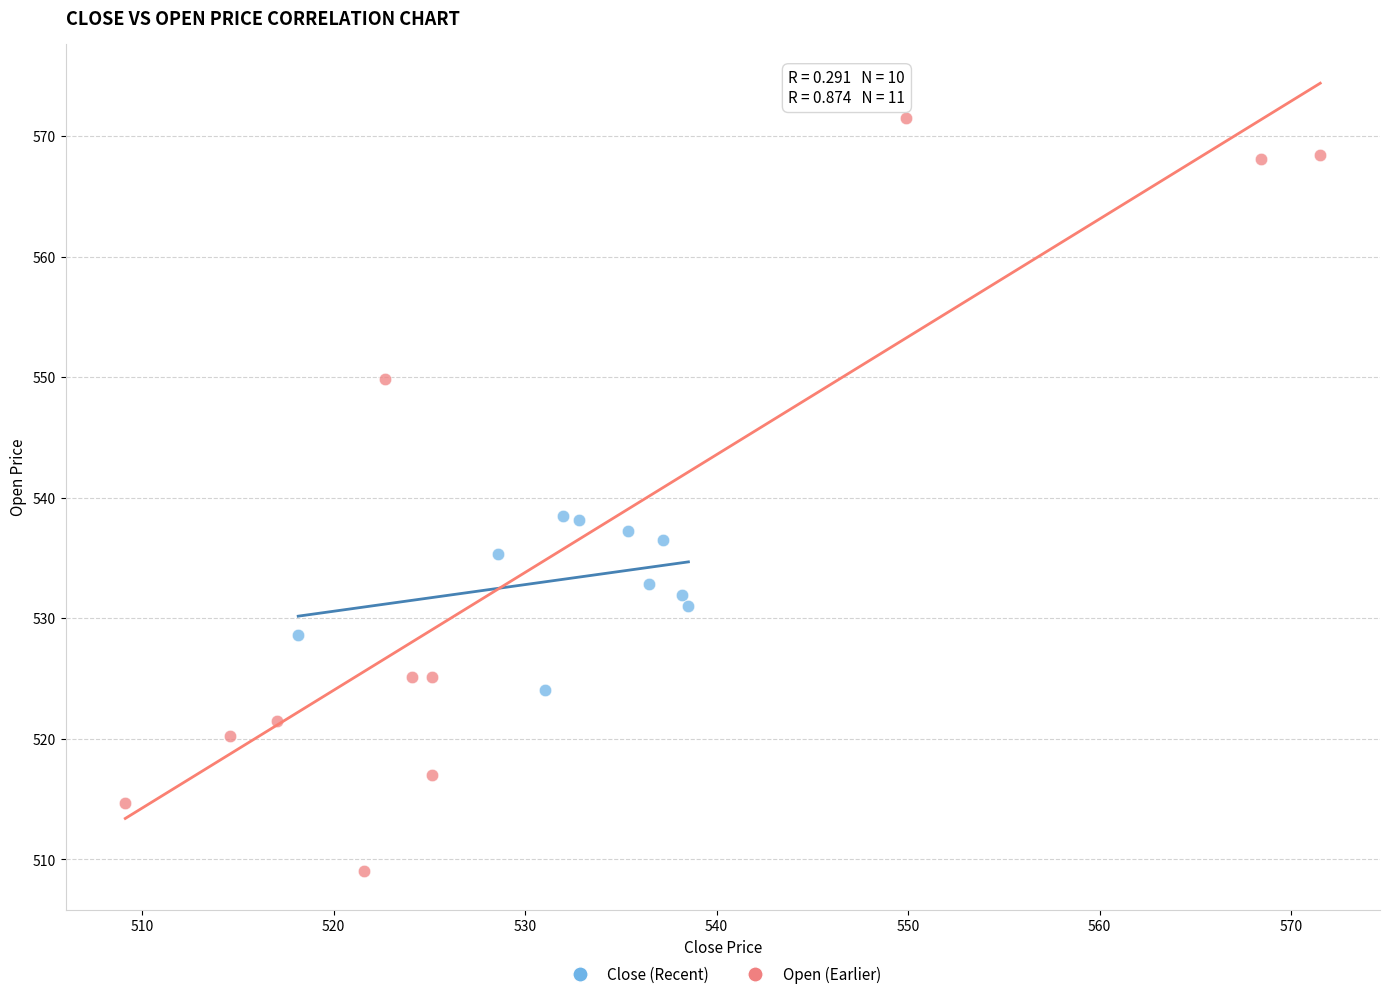

Which series contains the highest Y value?

Open (Earlier)